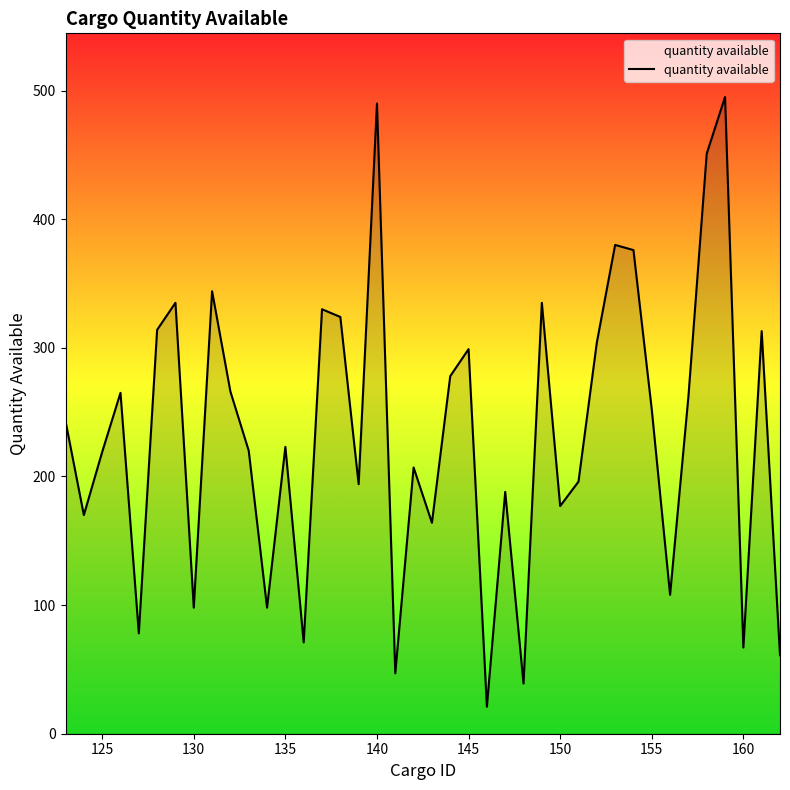

What is the minimum value shown in the chart?

21